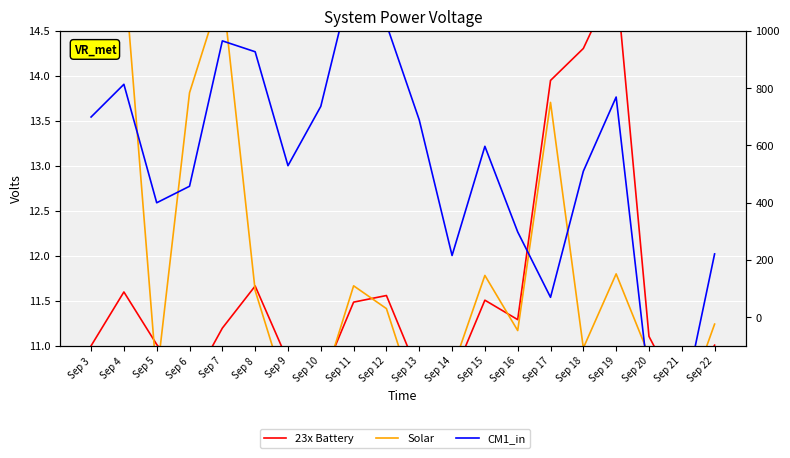

What is the value of the 23x Battery point at the 12th from the left?

10.6